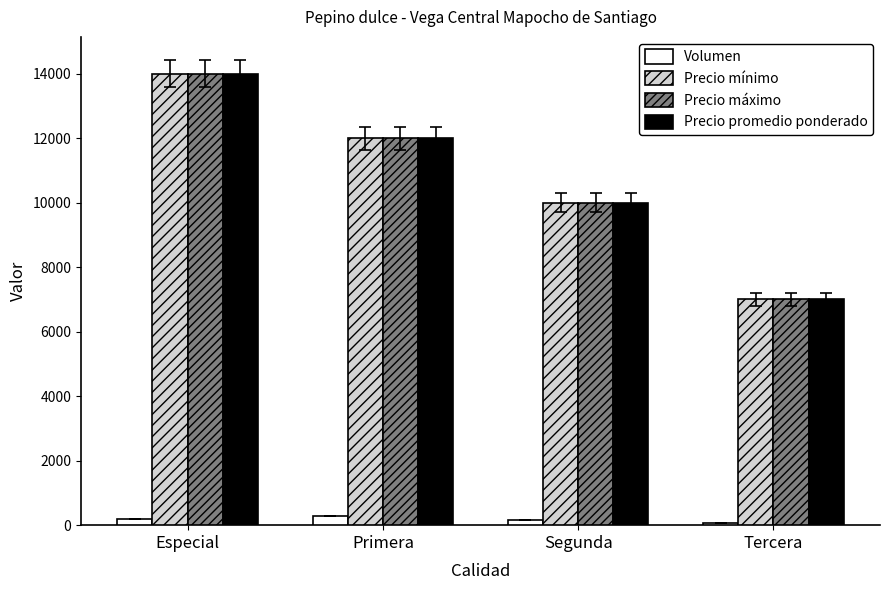

What is the sum of all Precio promedio ponderado values?

43000